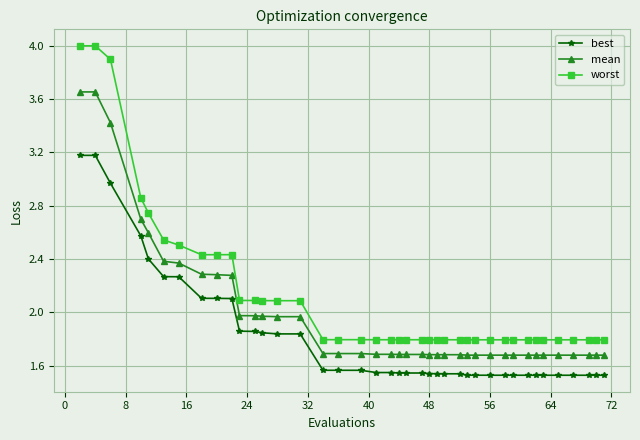

Which series has the largest total across all categories?

worst